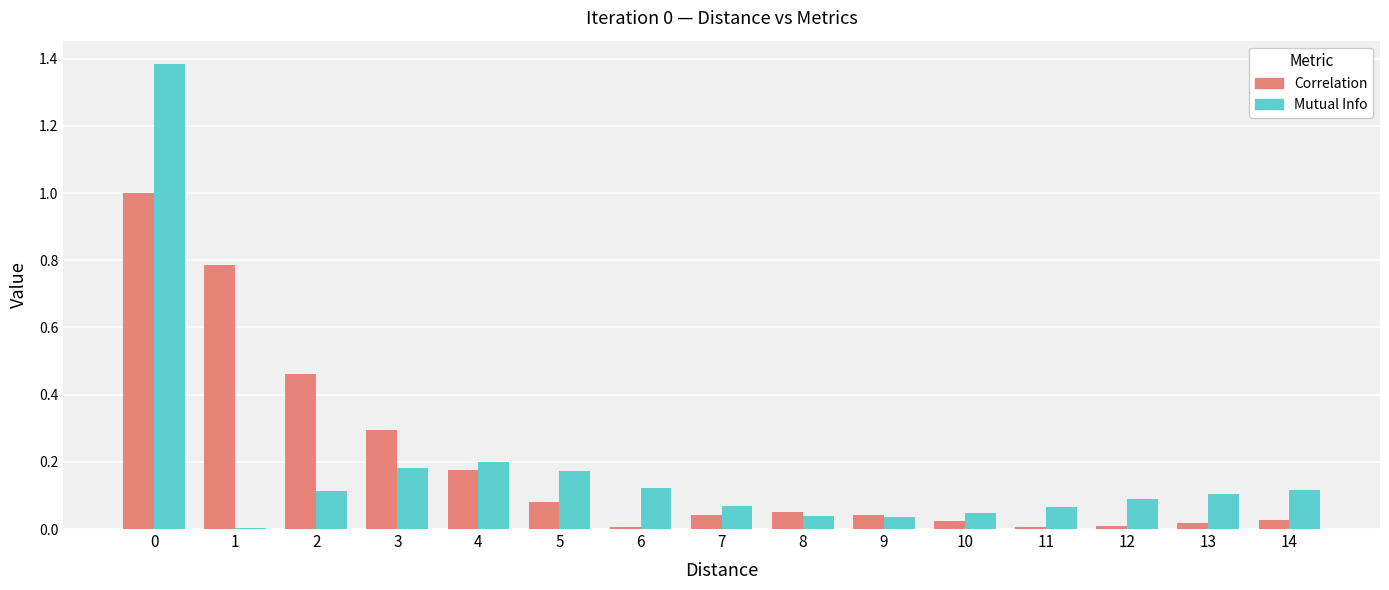

Is the value of Correlation at 2 greater than the value of Mutual Info at 8?

Yes